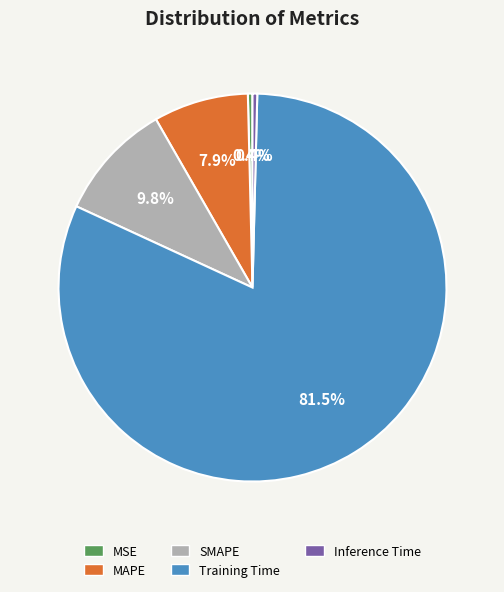

True or false: Training Time accounts for 91% of the total.

False